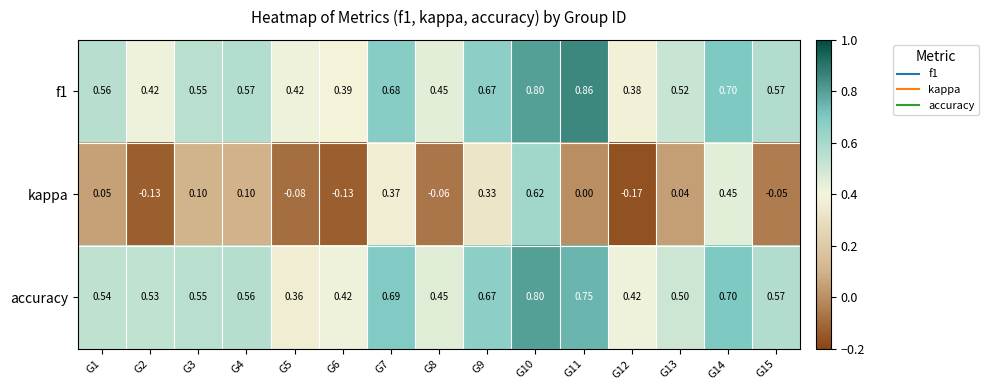

Which series has the largest range (max minus min)?

kappa